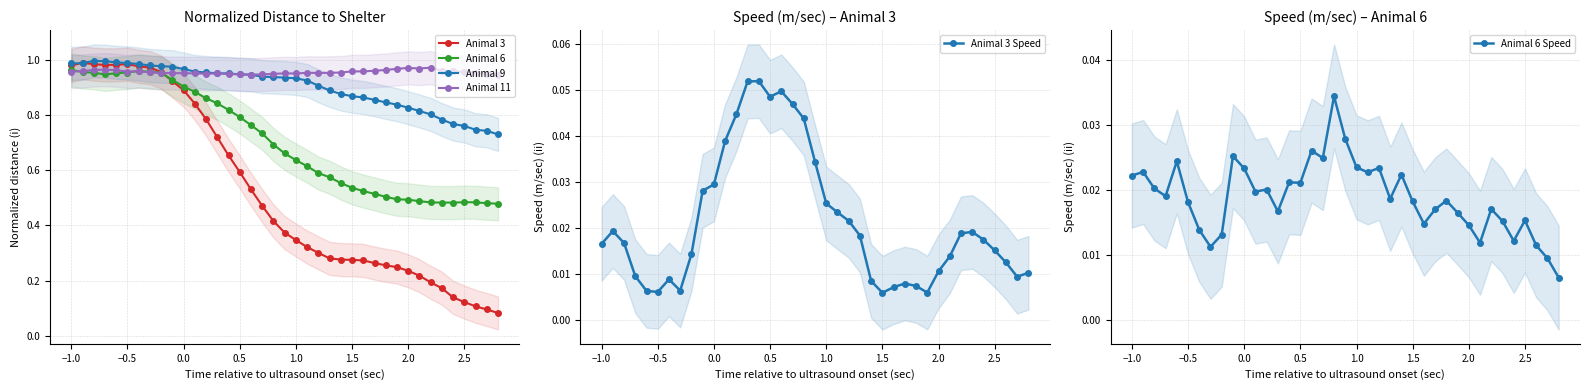

How many Animal 3 Speed values are between 0 and 1?

39